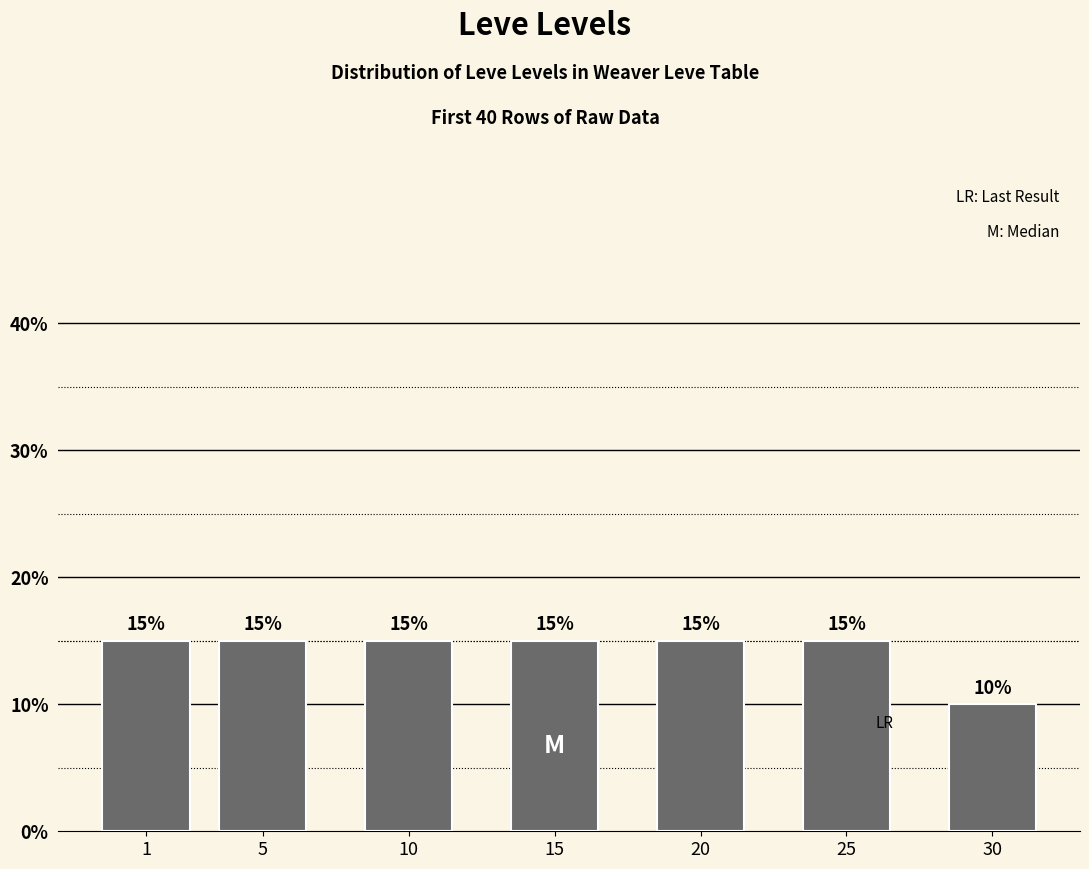

Reading left to right, transcribe all the data shown in this chart.

1=15	5=15	10=15	15=15	20=15	25=15	30=10